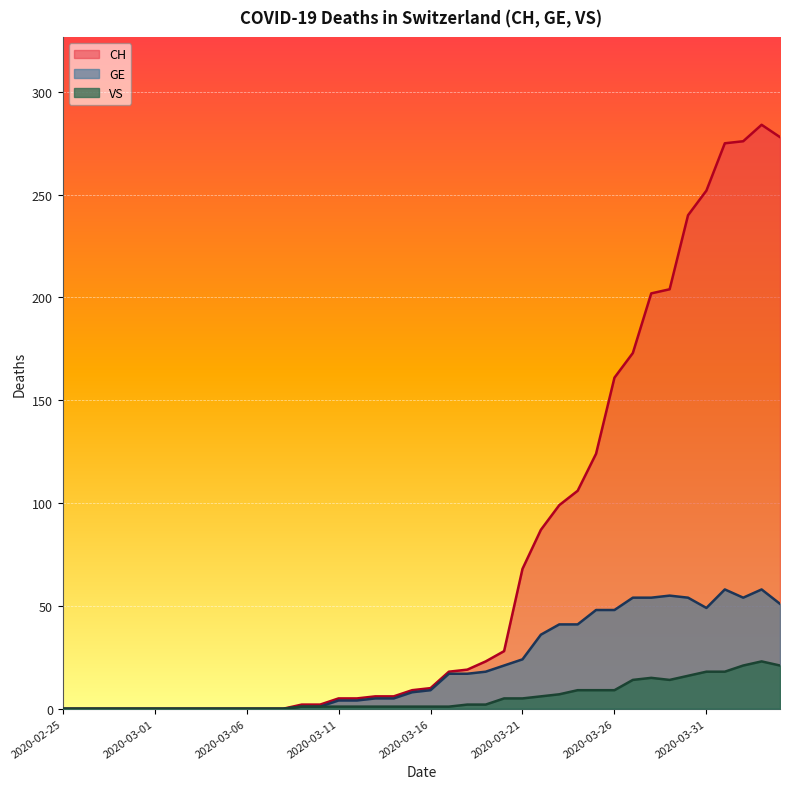

How many lines are shown in the chart?

3